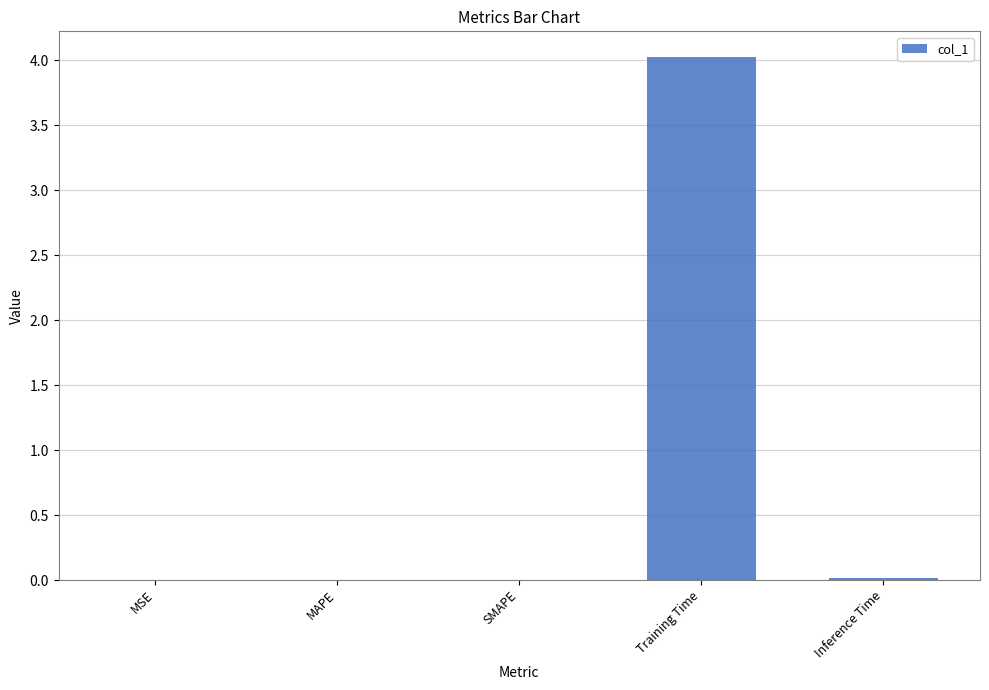

What is the sum of all values?

4.0